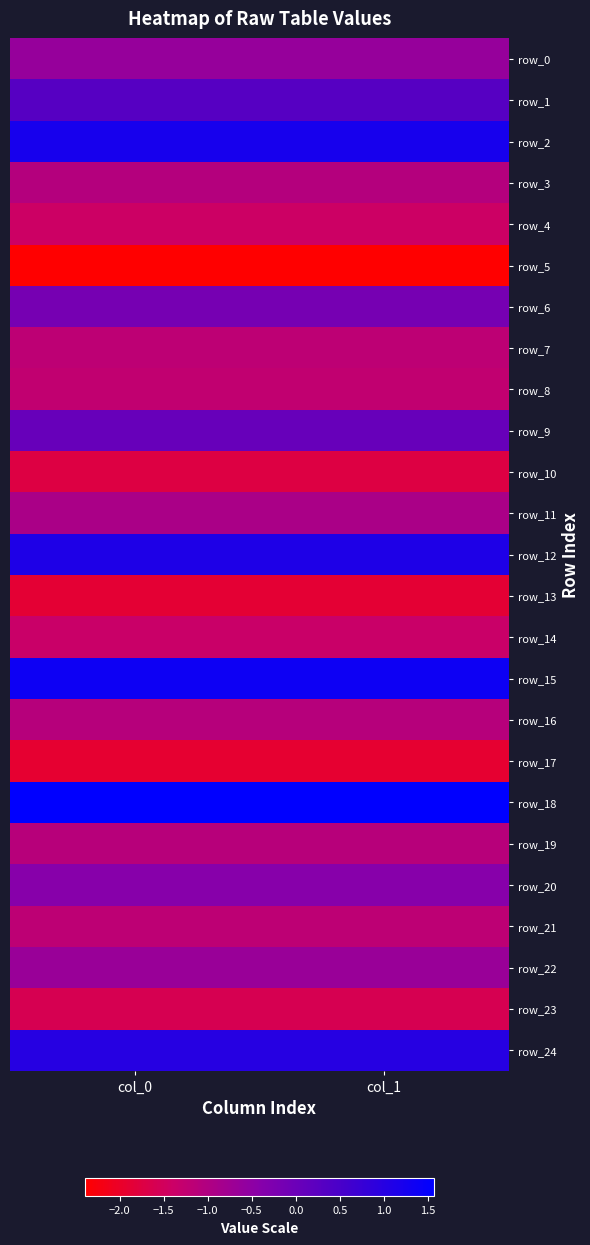

Reading right to left, extract all data points from this chart.

row_0: col_1=-0.6	col_0=-0.6
row_1: col_1=0.3	col_0=0.3
row_2: col_1=1.2	col_0=1.2
row_3: col_1=-1.0	col_0=-1.0
row_4: col_1=-1.4	col_0=-1.4
row_5: col_1=-2.4	col_0=-2.4
row_6: col_1=-0.2	col_0=-0.2
row_7: col_1=-1.2	col_0=-1.2
row_8: col_1=-1.2	col_0=-1.2
row_9: col_1=0.1	col_0=0.1
row_10: col_1=-1.7	col_0=-1.7
row_11: col_1=-0.9	col_0=-0.9
row_12: col_1=1.1	col_0=1.1
row_13: col_1=-1.9	col_0=-1.9
row_14: col_1=-1.4	col_0=-1.4
row_15: col_1=1.4	col_0=1.4
row_16: col_1=-1.1	col_0=-1.1
row_17: col_1=-1.9	col_0=-1.9
row_18: col_1=1.6	col_0=1.6
row_19: col_1=-1.1	col_0=-1.1
row_20: col_1=-0.4	col_0=-0.4
row_21: col_1=-1.2	col_0=-1.2
row_22: col_1=-0.7	col_0=-0.7
row_23: col_1=-1.6	col_0=-1.6
row_24: col_1=1.0	col_0=1.0